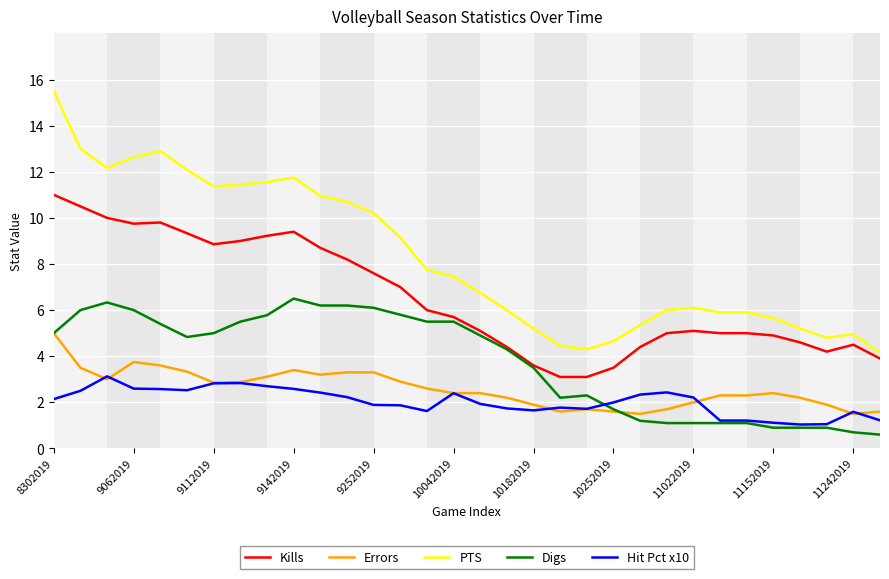

True or false: PTS and Digs cross at least once.

False